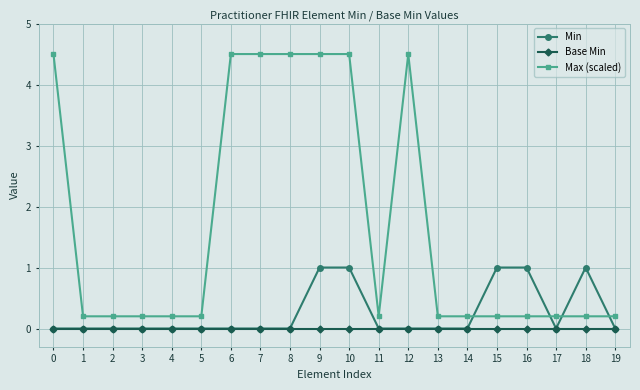

What is the value of the Min point at the 19th from the left?

1.0